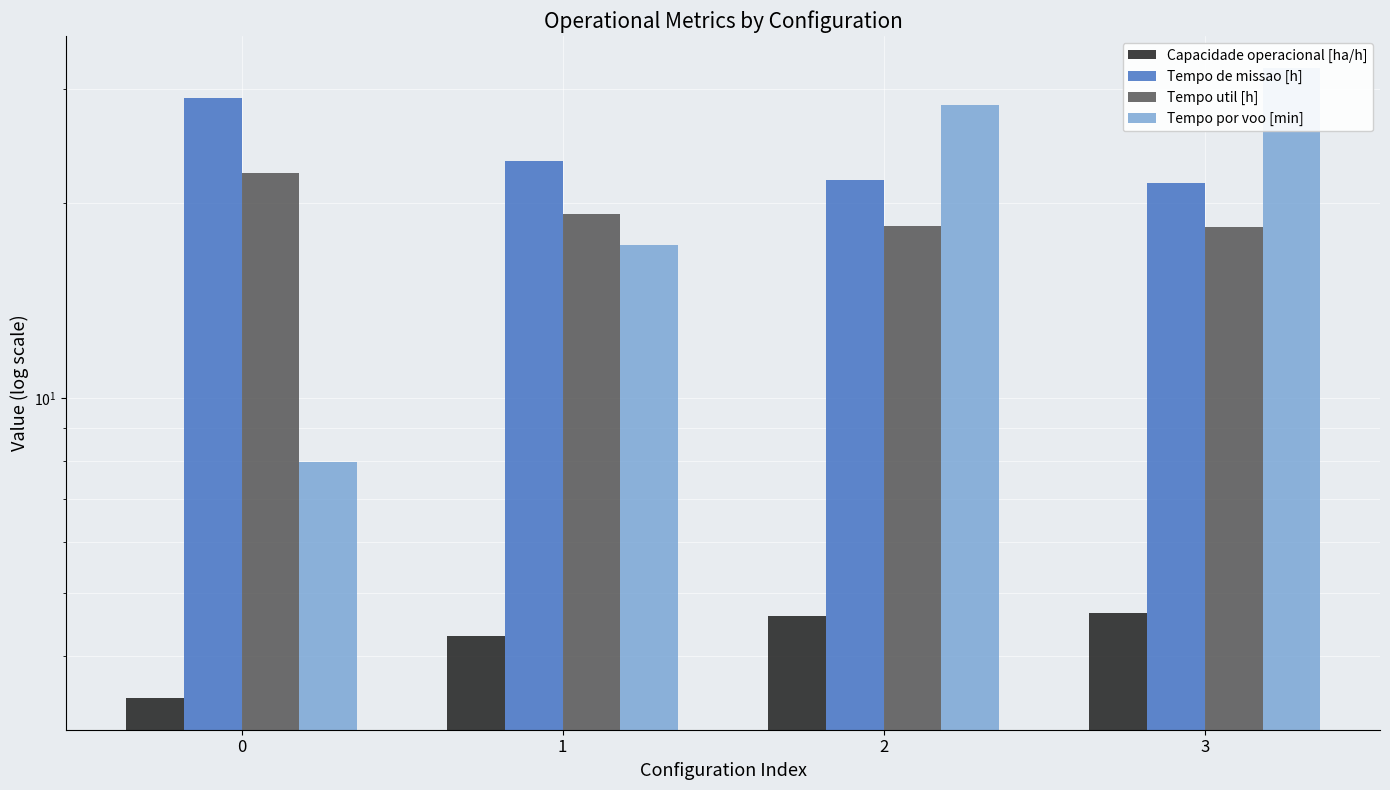

Reading left to right, extract all data points from this chart.

Capacidade operacional [ha/h]: 0=3.4	1=4.3	2=4.6	3=4.7
Tempo de missao [h]: 0=29.0	1=23.3	2=21.7	3=21.5
Tempo util [h]: 0=22.3	1=19.3	2=18.4	3=18.4
Tempo por voo [min]: 0=8.0	1=17.2	2=28.4	3=32.4